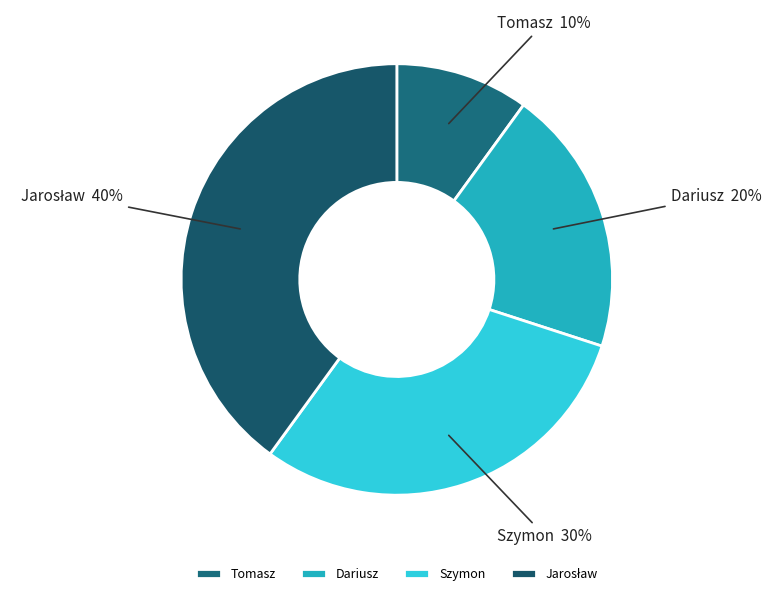

Between Dariusz and Szymon, which is larger?

Szymon